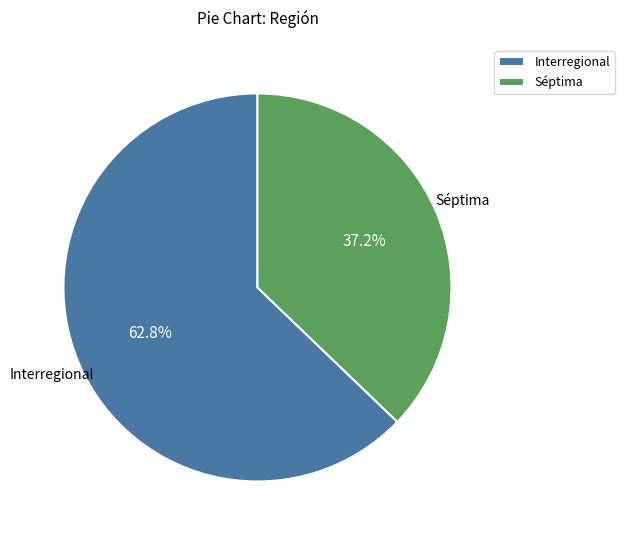

Which category accounts for the majority?

Interregional